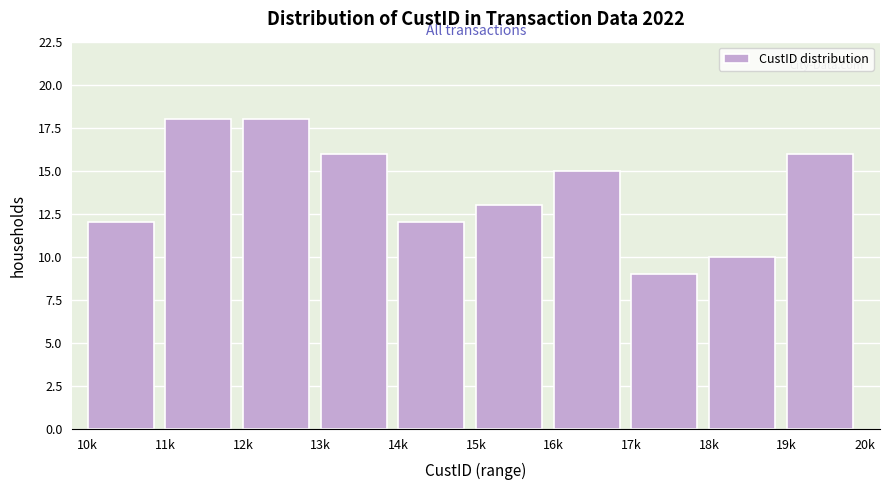

Reading left to right, what are all the values shown in this chart?

12	18	18	16	12	13	15	9	10	16